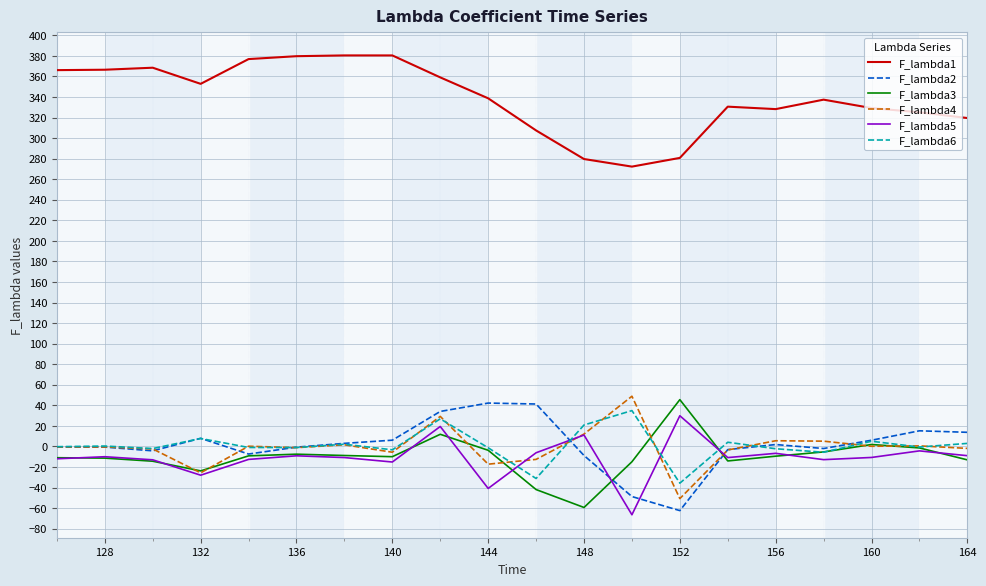

What are all the series names shown in the legend?

F_lambda1, F_lambda2, F_lambda3, F_lambda4, F_lambda5, F_lambda6